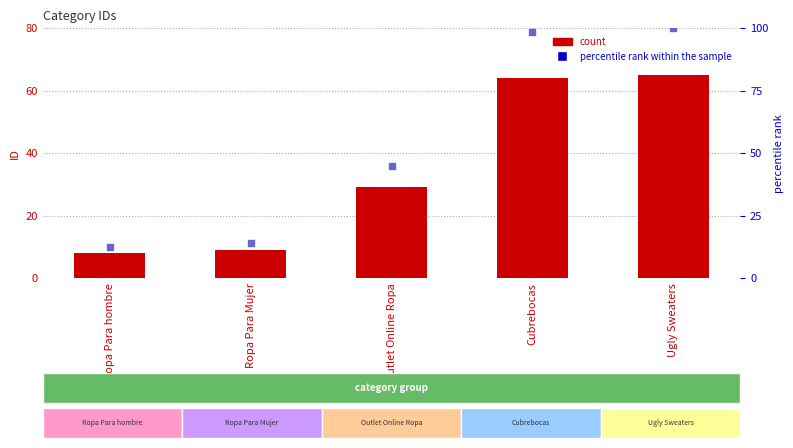

Which series has the largest Y range (max minus min)?

percentile rank within the sample